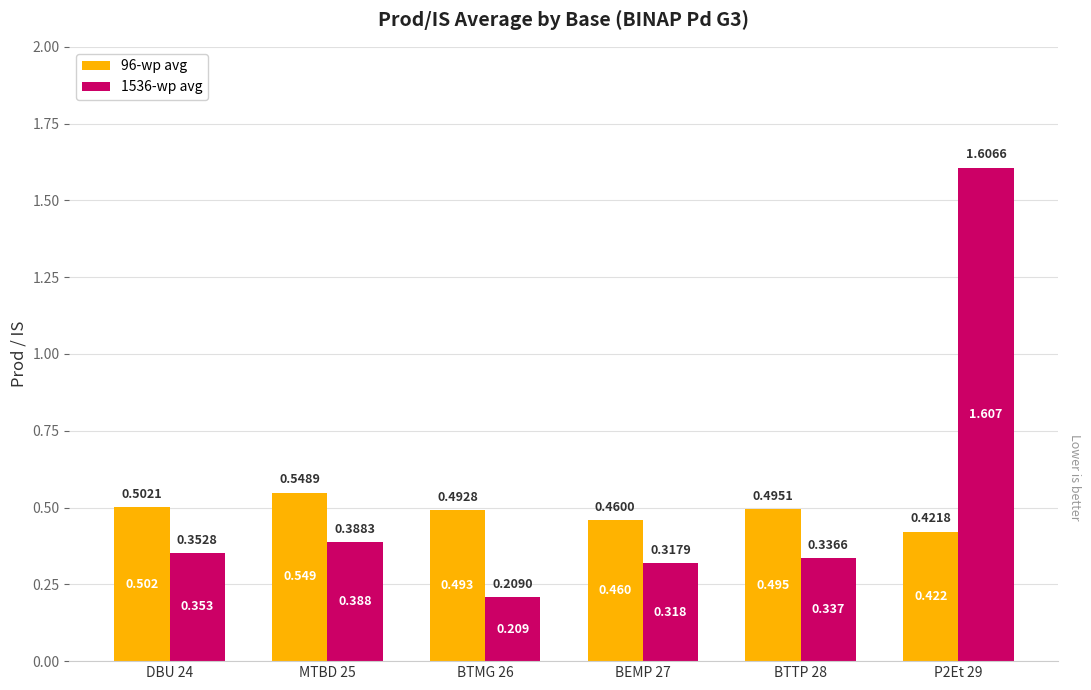

What is the sum of the 1536-wp avg values at BTMG 26 and DBU 24?

0.6